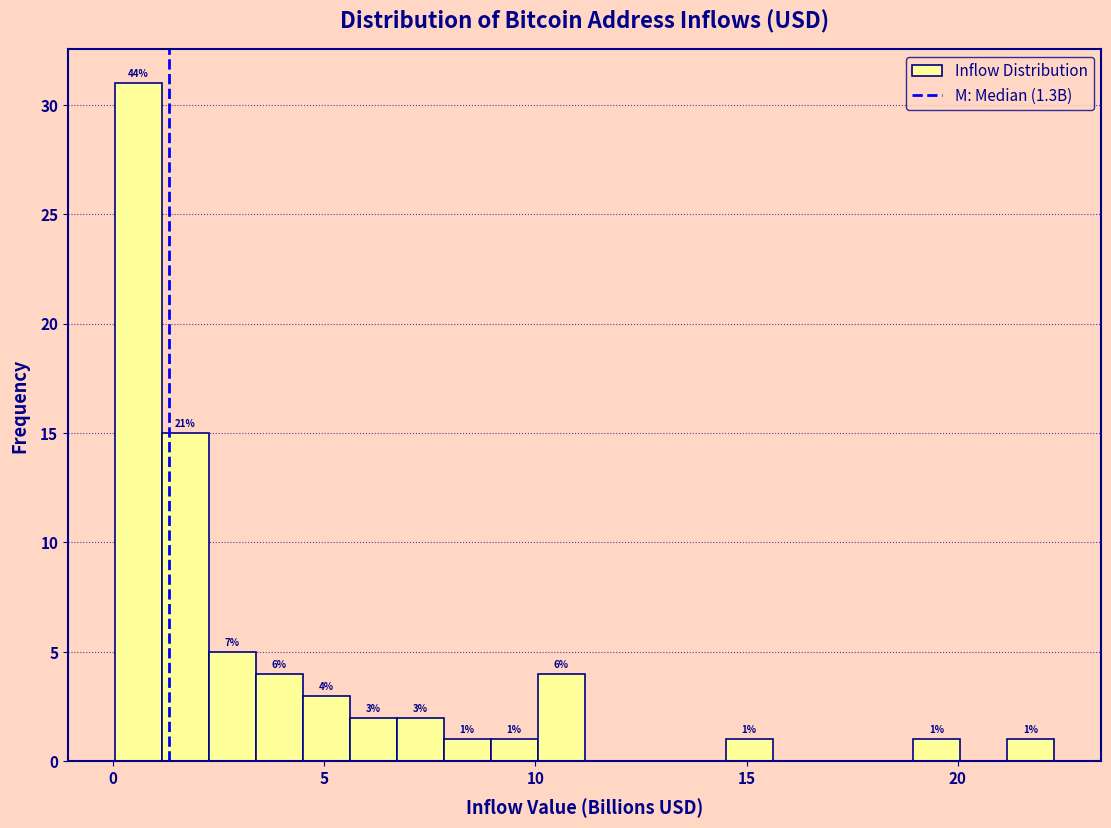

Read against the x-axis, roughly where is the centre of the tallest bar?

0.5